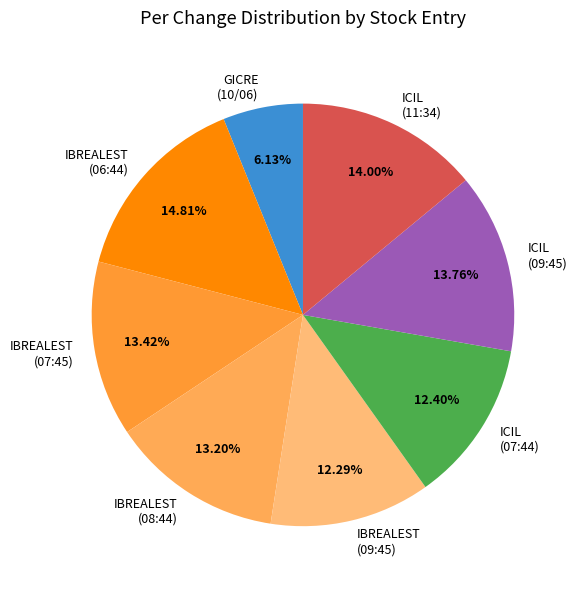

Combined, do IBREALEST (07:45) and ICIL (07:44) account for over 50%?

No